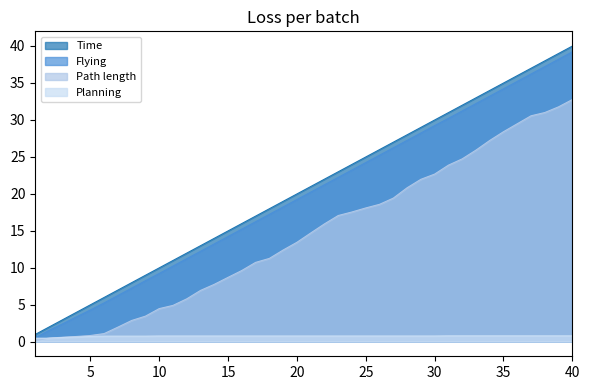

Rank the categories by Time value from highest to lowest.

40, 39, 38, 37, 36, 35, 34, 33, 32, 31, 30, 29, 28, 27, 26, 25, 24, 23, 22, 21, 20, 19, 18, 17, 16, 15, 14, 13, 12, 11, 10, 9, 8, 7, 6, 5, 4, 3, 2, 1